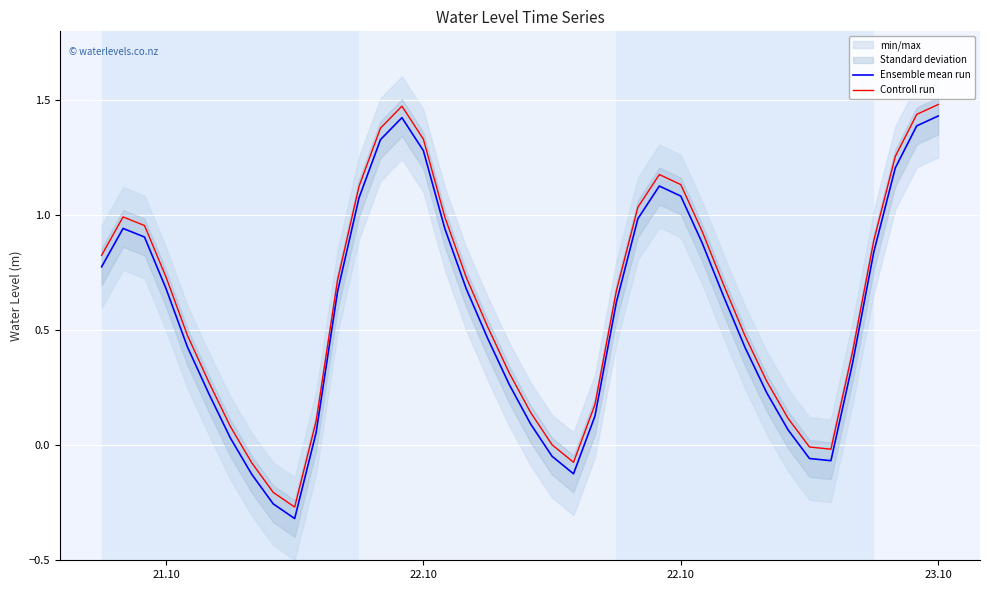

What is the smallest value displayed?

-0.3